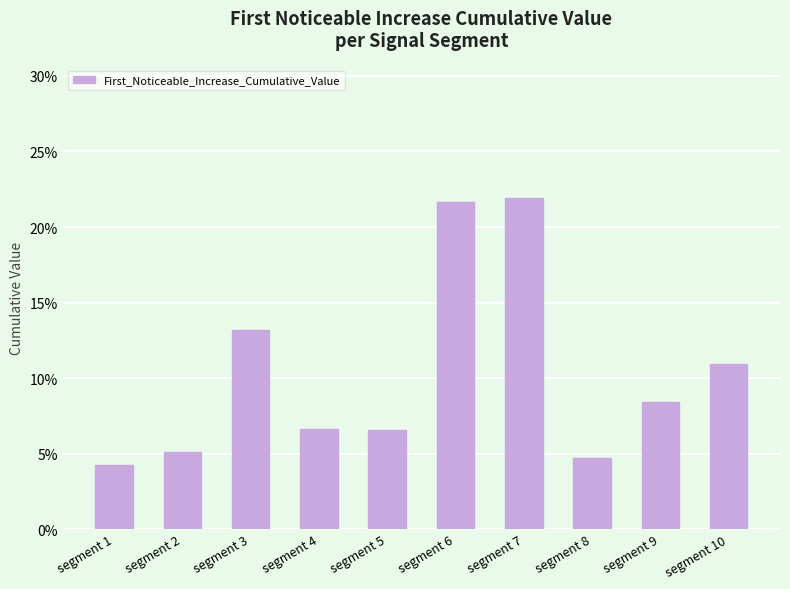

What is the difference between the maximum and second lowest values?

0.2